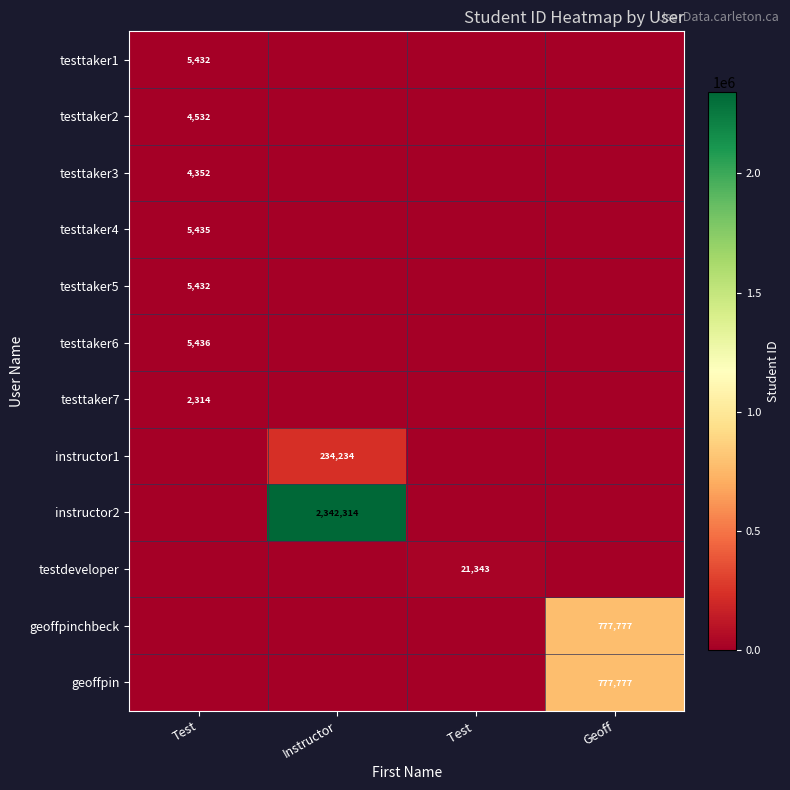

The value of instructor2 at Instructor is 2342314. True or false?

True